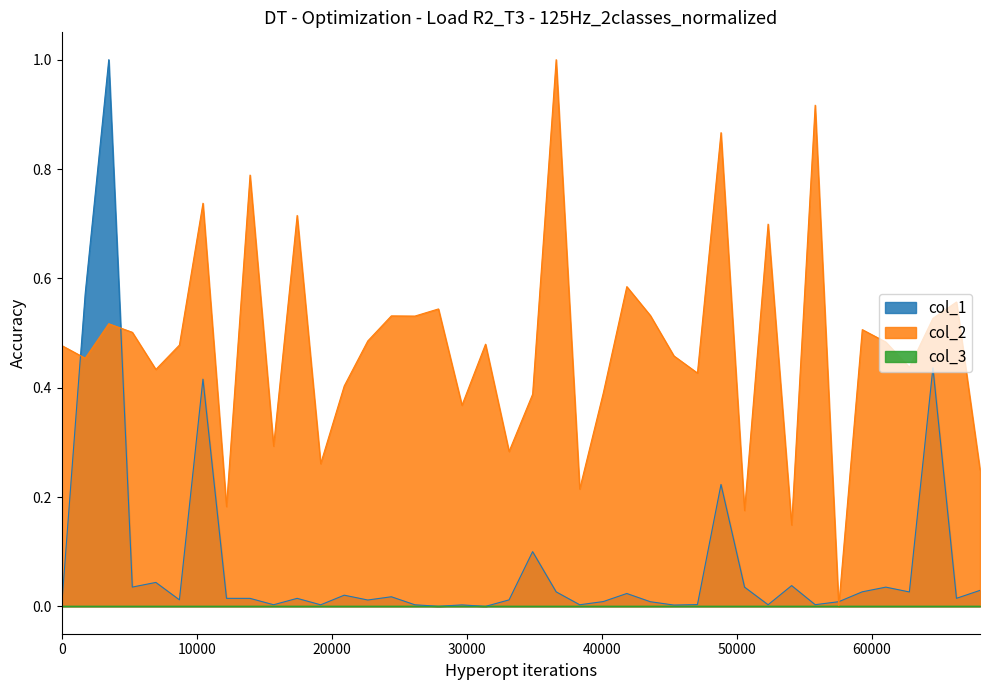

Which series has the largest total across all categories?

col_2